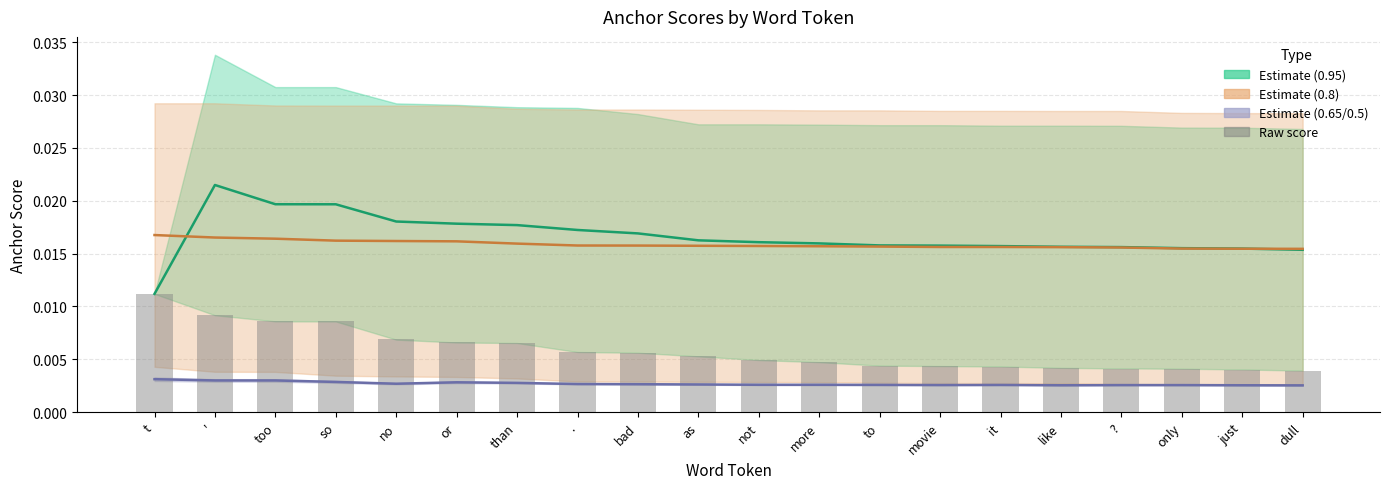

Count the Estimate (0.8) mid values in the range 0 to 1.

20